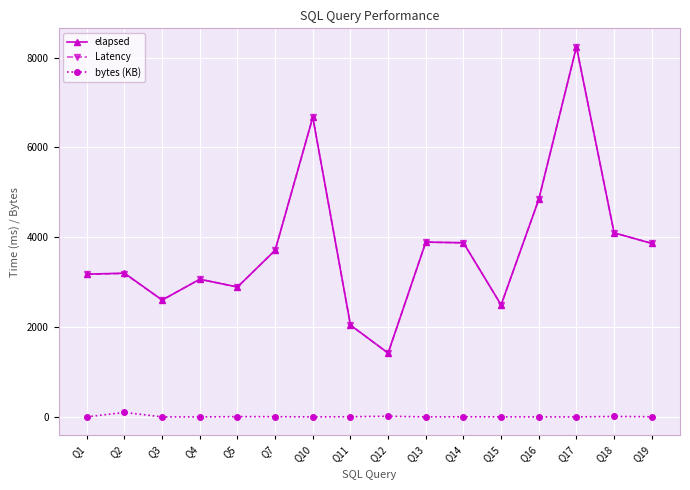

At which category is the sum across all series the highest?

Q17